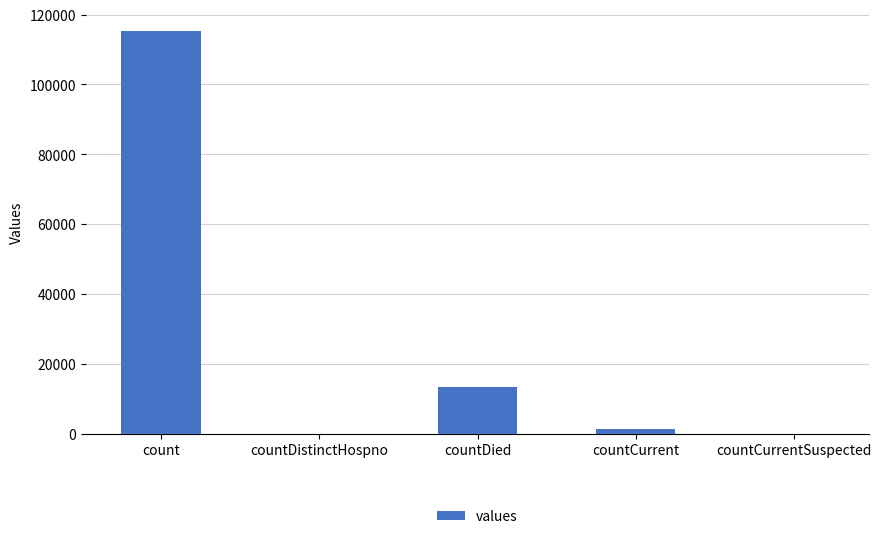

What is the maximum value shown in the chart?

115379